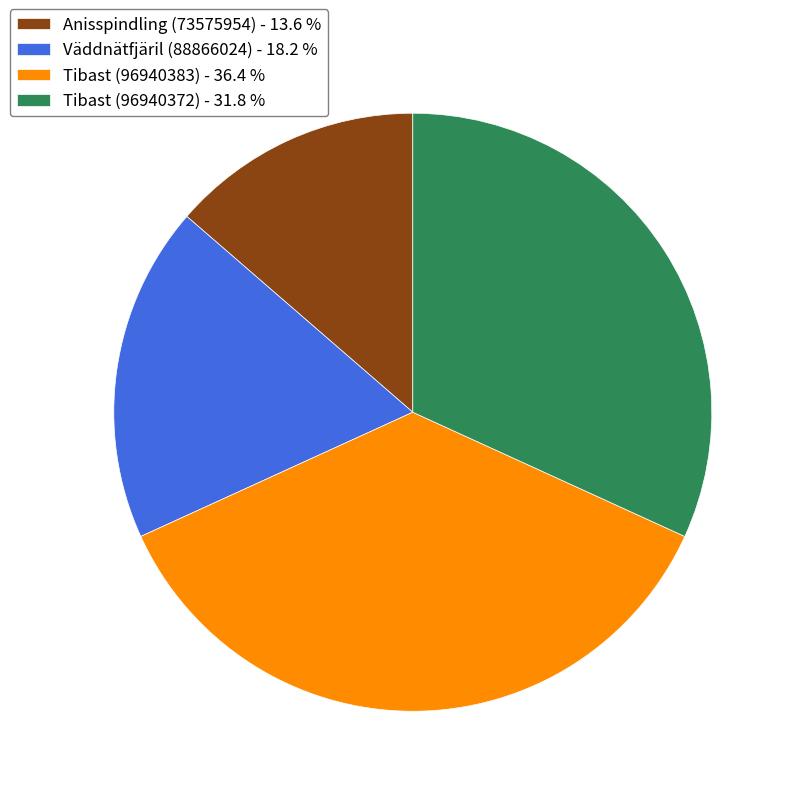

The Väddnätfjäril (88866024) slice represents 9% of the pie. True or false?

False